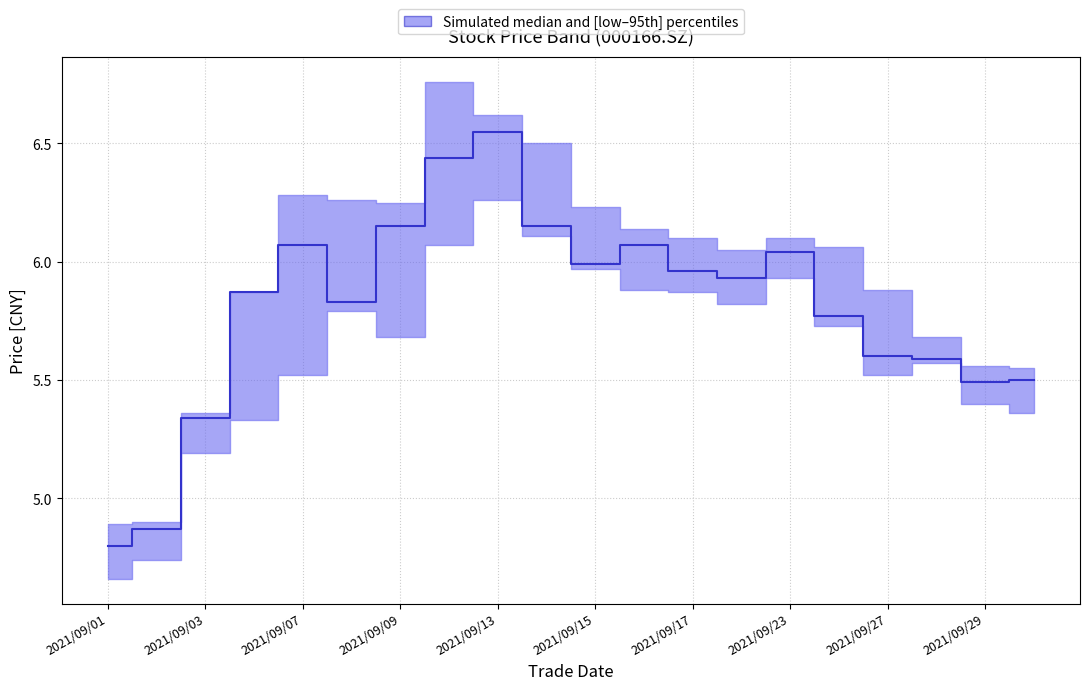

Does the chart display data point markers on the line(s)?

No